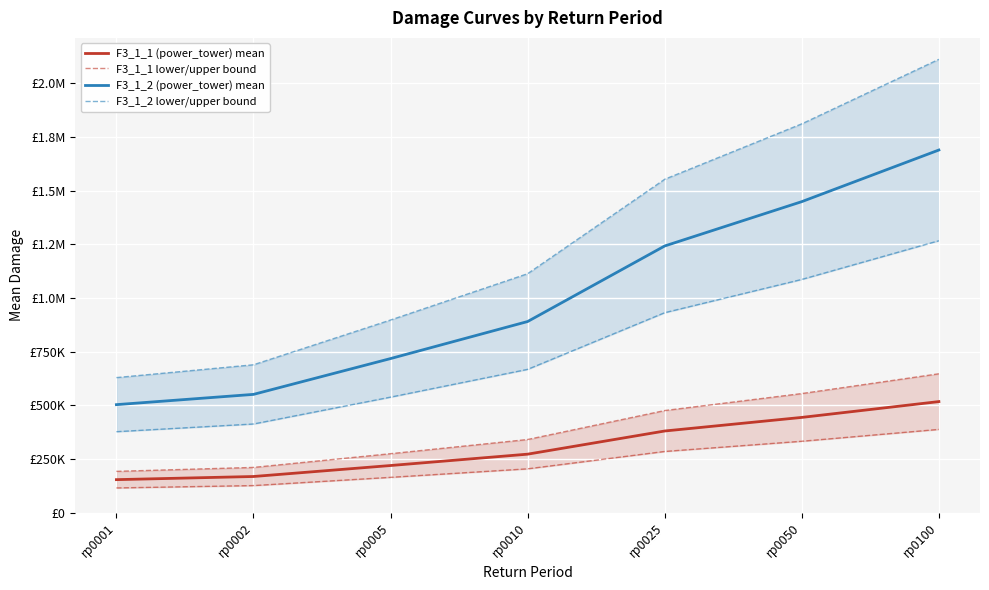

Reading left to right, what are all the values shown in this chart?

F3_1_1 (power_tower) mean: 154339.9	168983.5	220091.9	272950.3	380773.7	444037.2	517696.5
F3_1_1 lower/upper bound: 115754.9	126737.6	165068.9	204712.7	285580.3	333027.9	388272.3
F3_1_2 (power_tower) mean: 503437.3	551202.9	717911.9	890329.5	1242035.8	1448393.3	1688660.6
F3_1_2 lower/upper bound: 377578.0	413402.2	538434.0	667747.1	931526.8	1086295.0	1266495.4